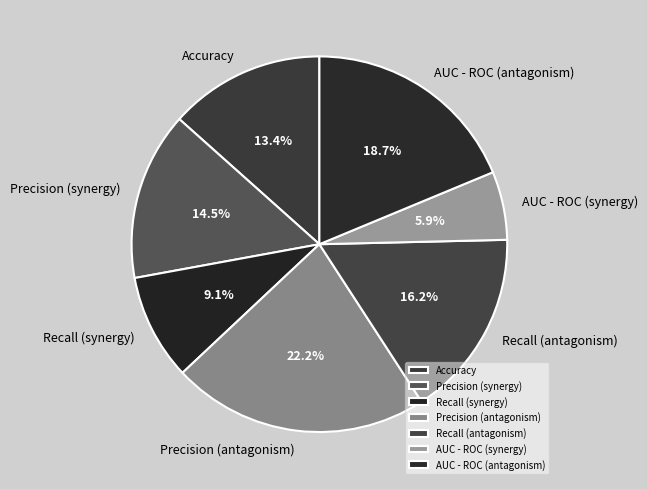

How many segments does this pie chart have?

7